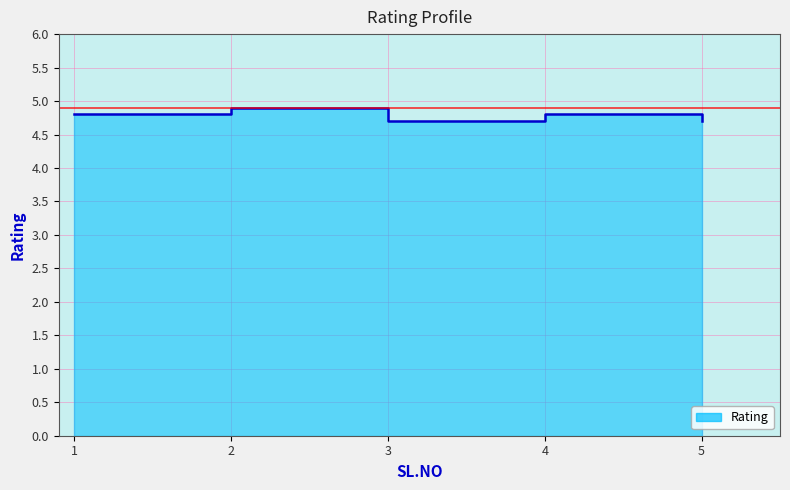

What is the value of the 2nd point from the left?

4.9